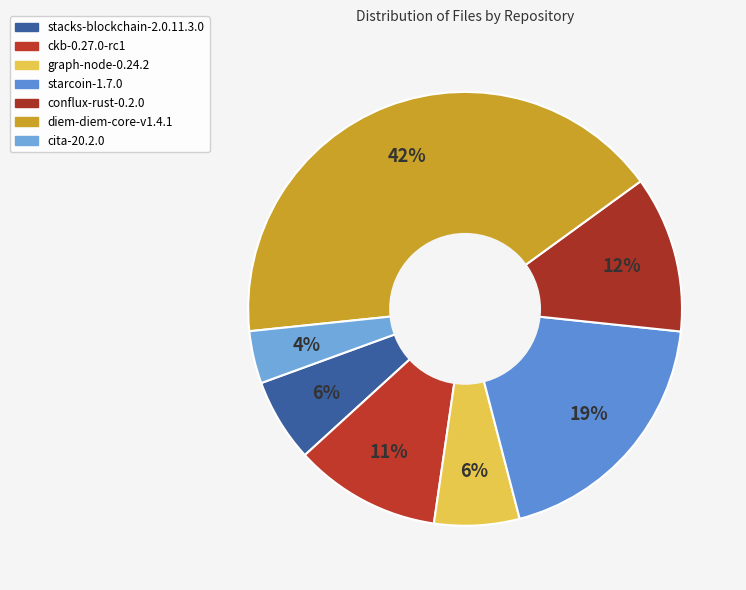

What is the smallest slice in the pie chart?

cita-20.2.0